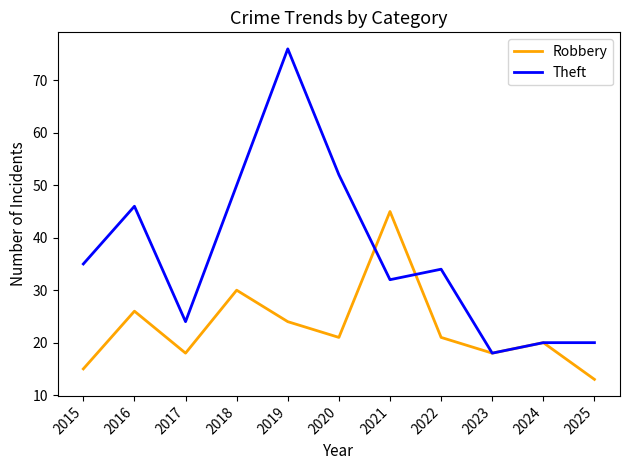

Which series changed the most between 2018 and 2025?

Theft